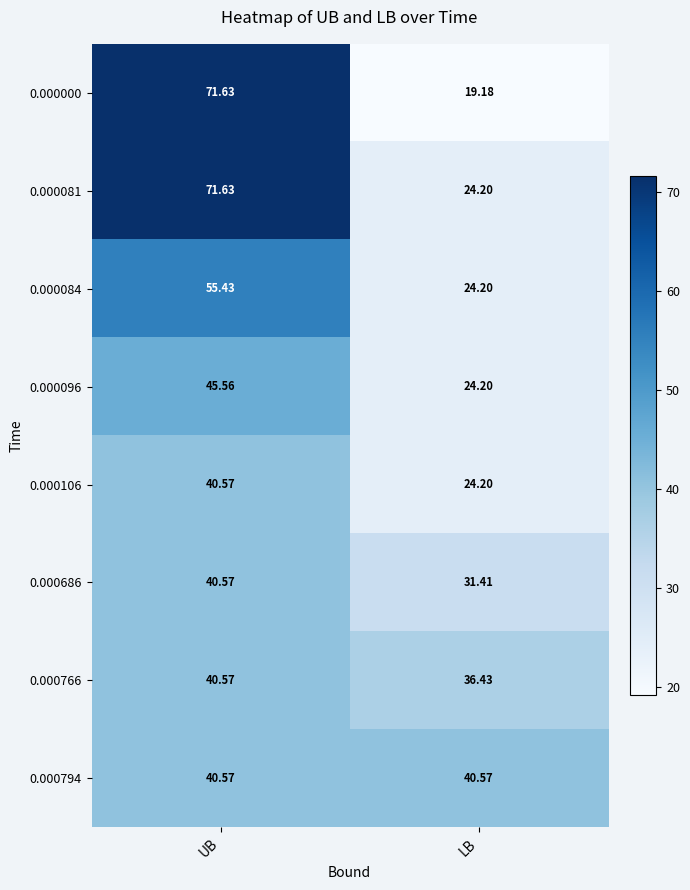

At which label does 0.000106 first exceed 40?

UB